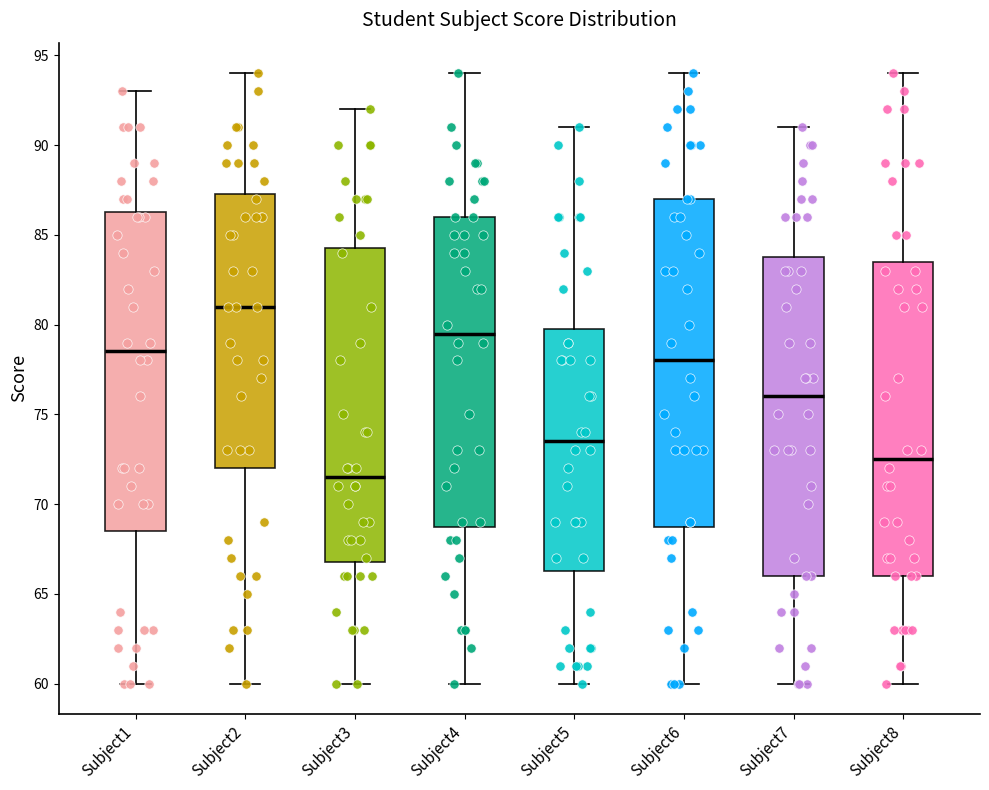

Reading left to right, transcribe this box plot: for each box, give where its median line is, the range the box spans, and where its two whiskers end, as read against the y-axis. The values are not printed on the chart, so give them approximately, as read against the axis.

Subject1: median 78.5, box 68.5 to 86.5, whiskers 60.0 to 93.0
Subject2: median 81.0, box 72.0 to 87.5, whiskers 60.0 to 94.0
Subject3: median 71.5, box 67.0 to 84.5, whiskers 60.0 to 92.0
Subject4: median 79.5, box 69.0 to 86.0, whiskers 60.0 to 94.0
Subject5: median 73.5, box 66.5 to 80.0, whiskers 60.0 to 91.0
Subject6: median 78.0, box 69.0 to 87.0, whiskers 60.0 to 94.0
Subject7: median 76.0, box 66.0 to 84.0, whiskers 60.0 to 91.0
Subject8: median 72.5, box 66.0 to 83.5, whiskers 60.0 to 94.0